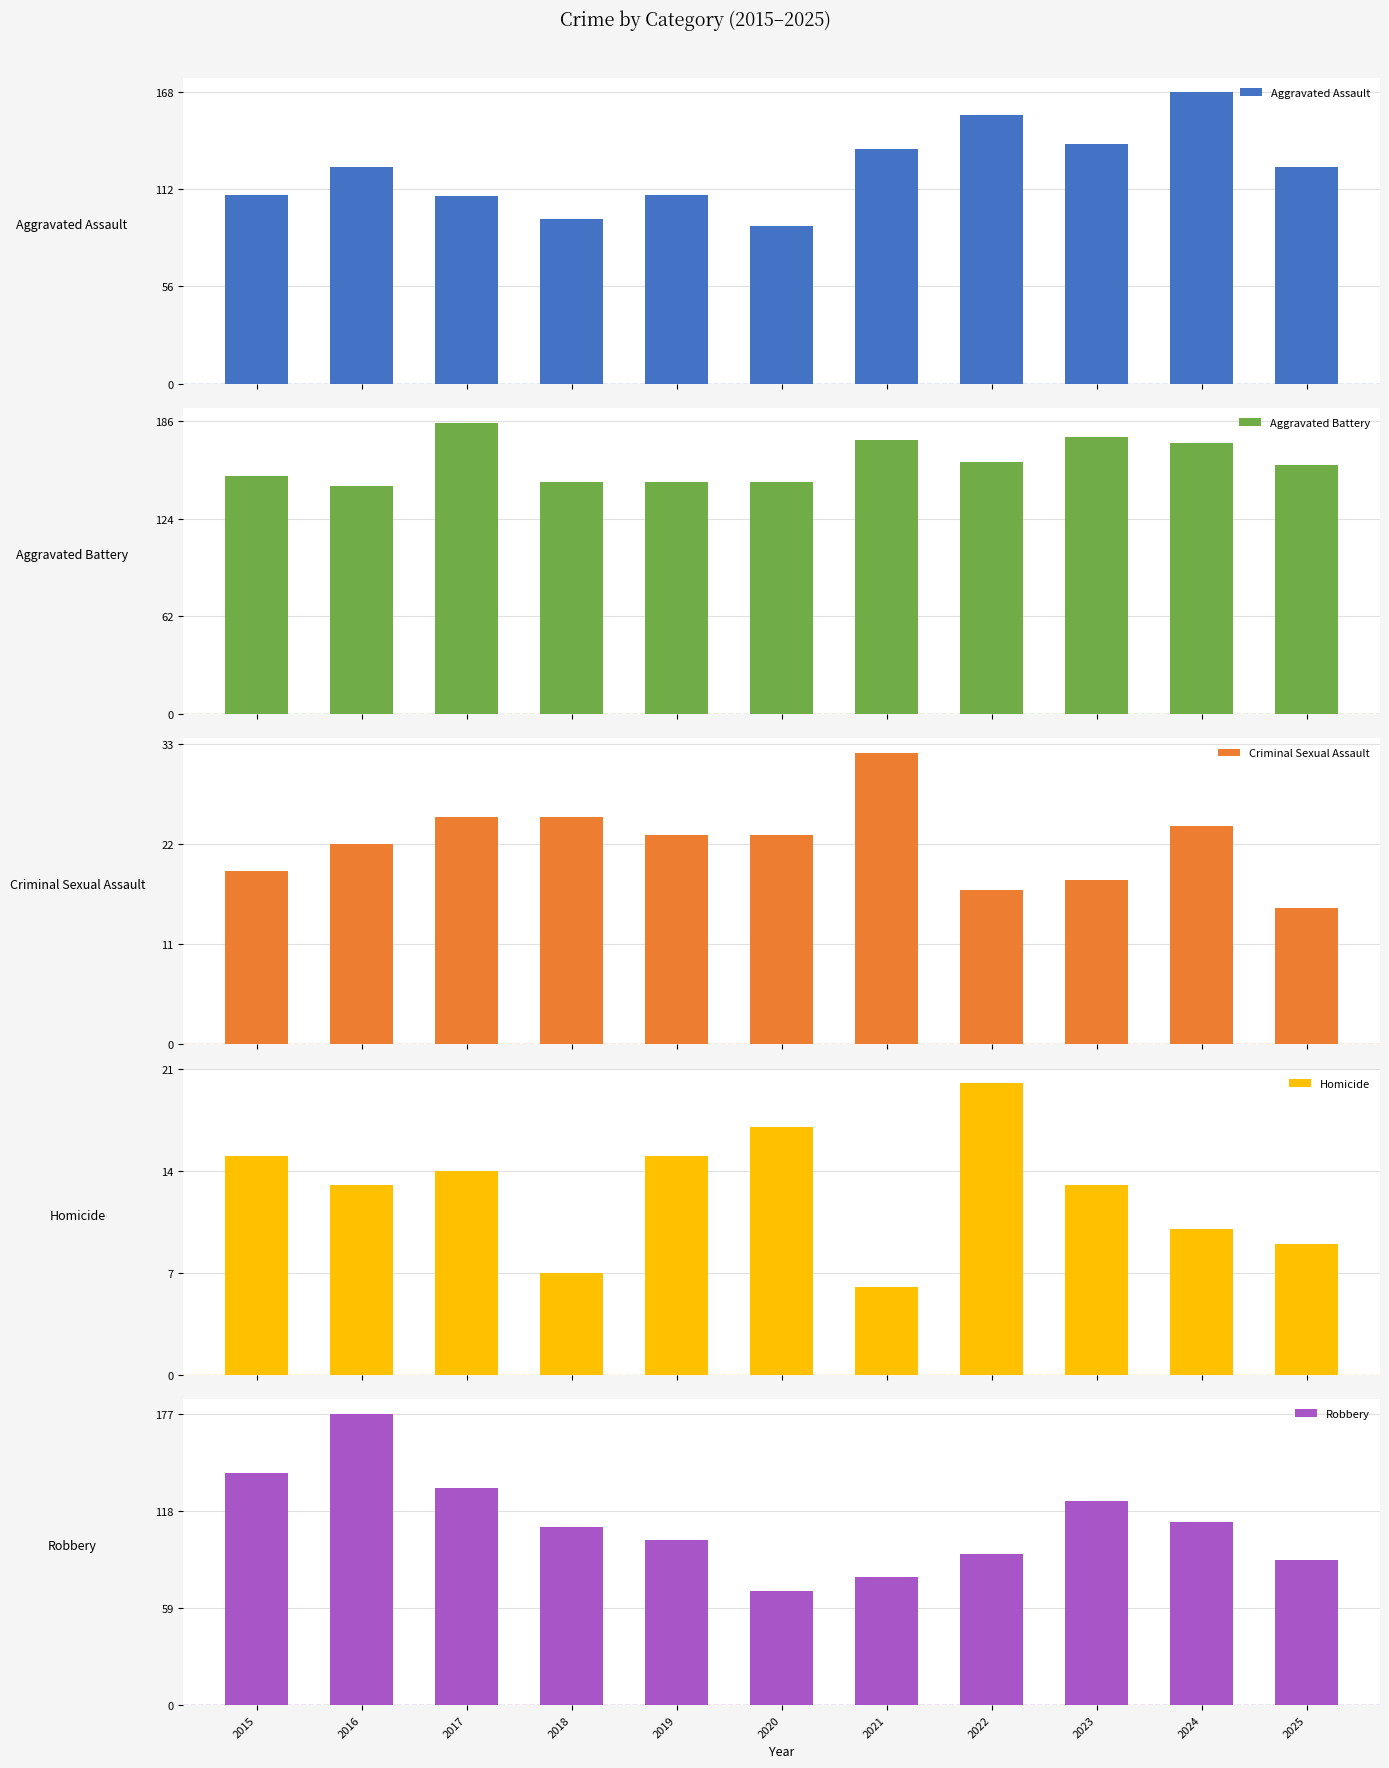

What is the difference between the maximum and second lowest values in the Homicide series?

13